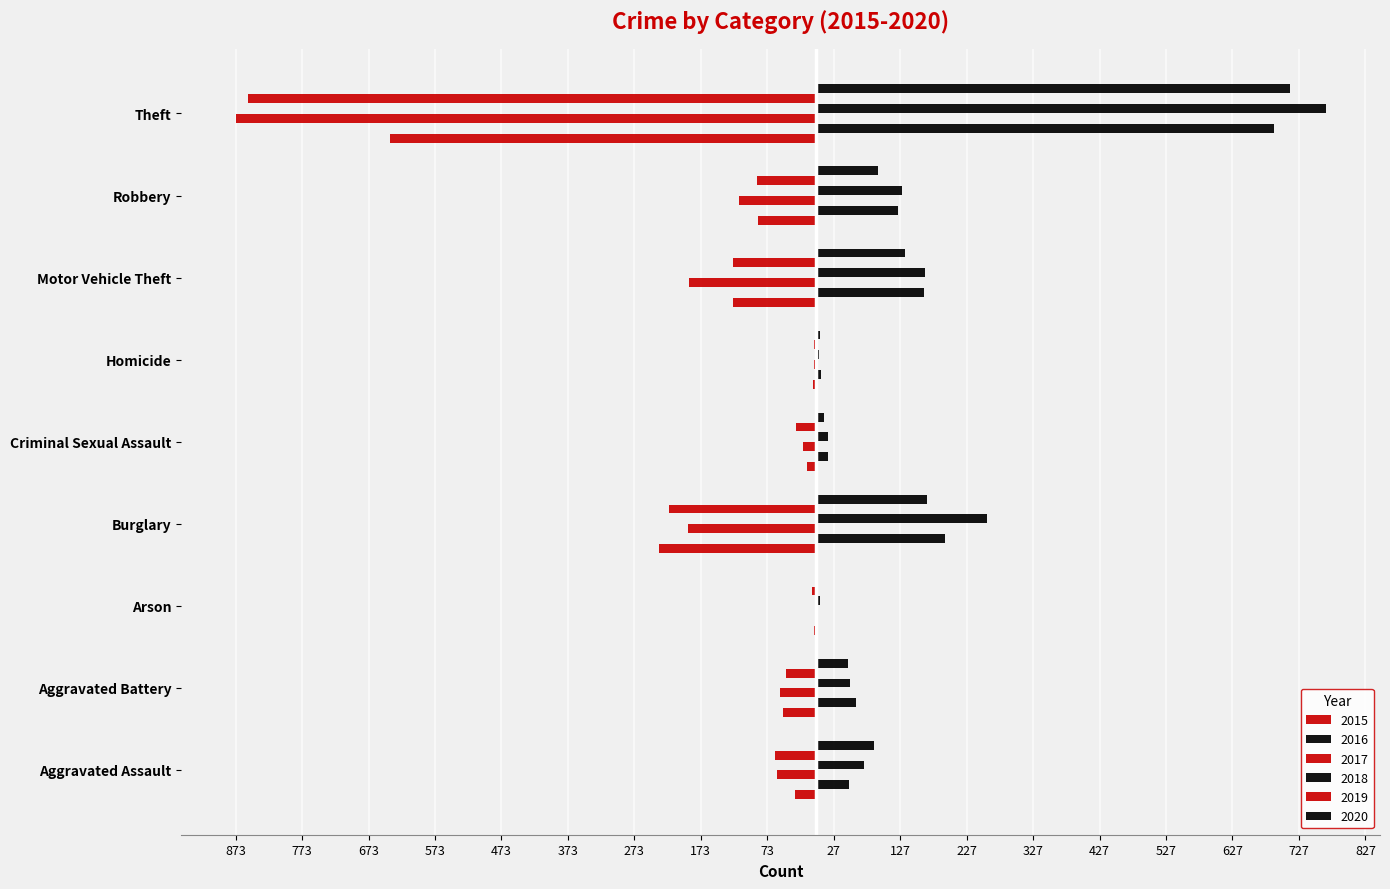

What position from the right is Aggravated Assault?

9